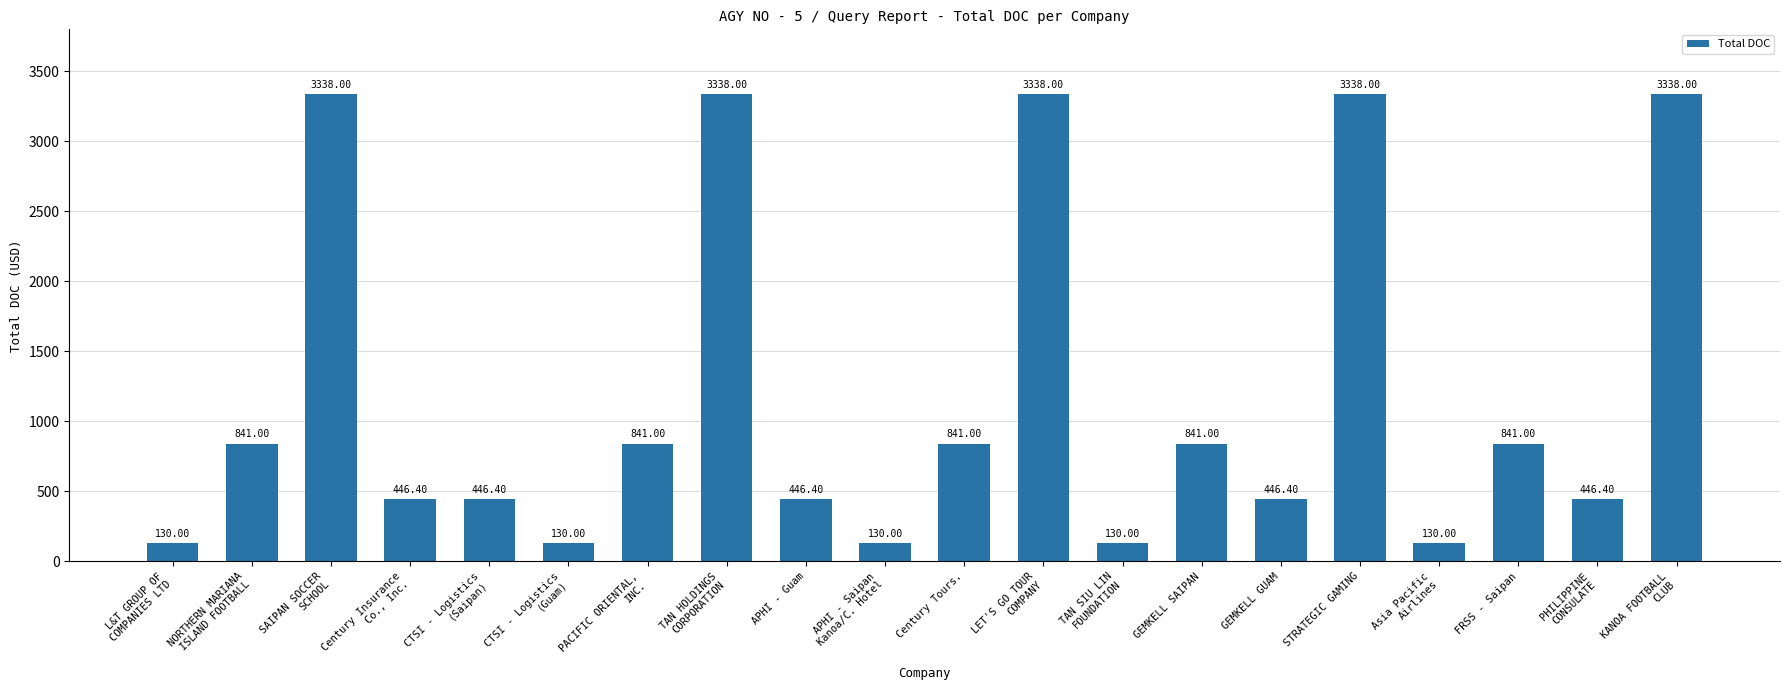

What is the sum of all values?

23777.0